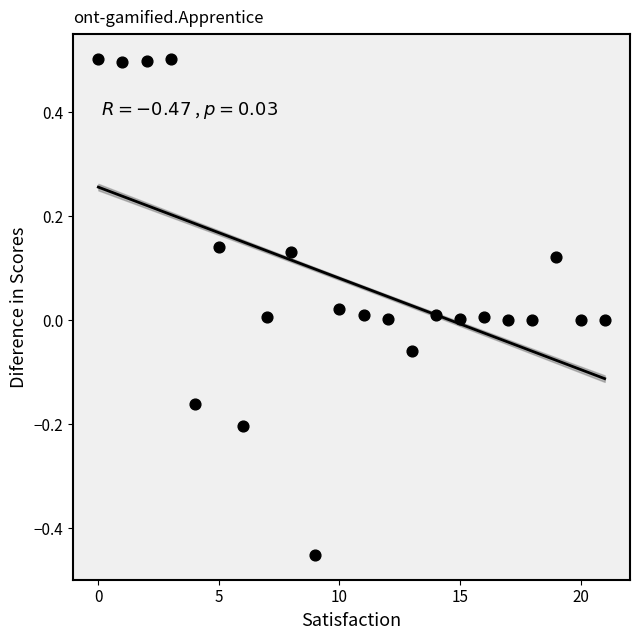

What is the range of Y values (max minus min)?

1.0